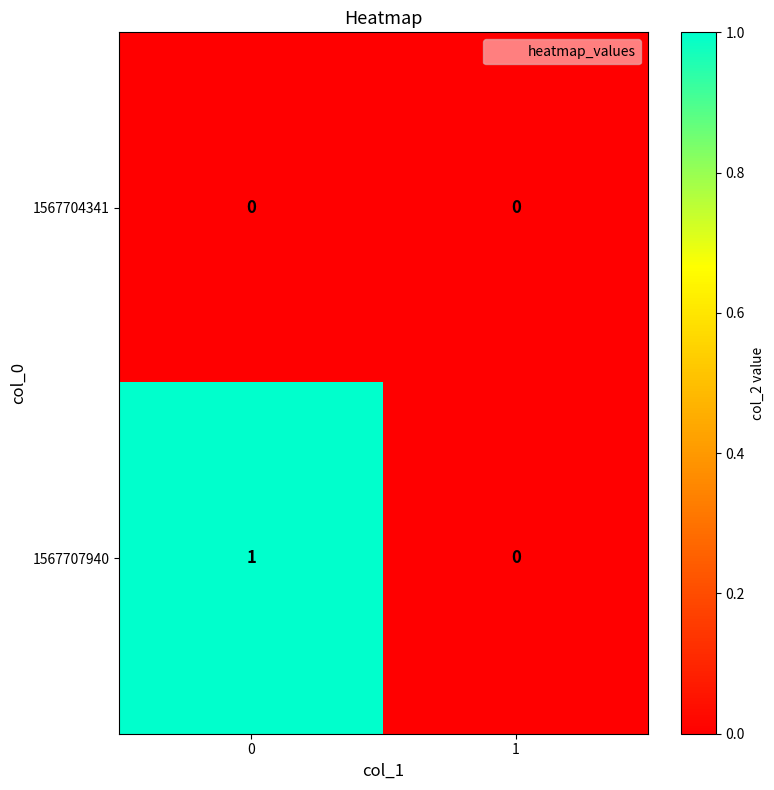

Reading right to left, what are all the values shown in this chart?

1567704341: 1=0	0=0
1567707940: 1=0	0=1